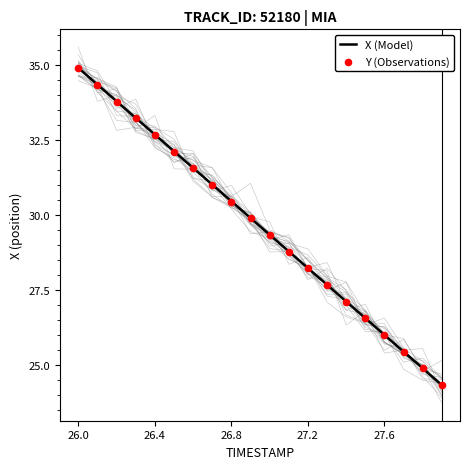

At how many categories does at least one series exceed 31?

8